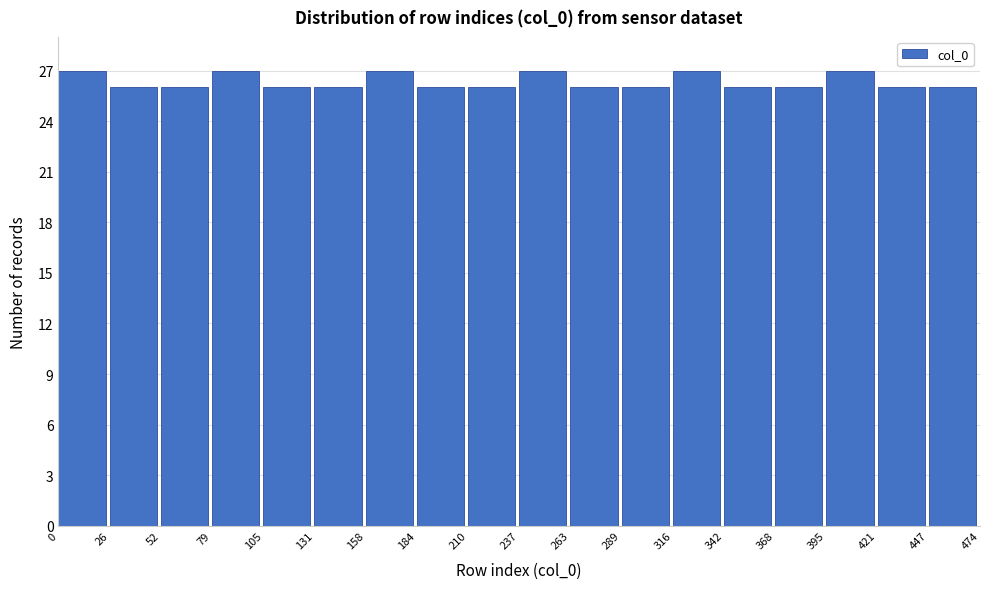

Reading left to right, transcribe this chart: for each bar, give the range it covers on the x-axis and its height. The values are not printed on the chart, so give them approximately, as read against the axis.

0 to 26: 27
26 to 52: 26
52 to 79: 26
79 to 105: 27
105 to 131: 26
131 to 158: 26
158 to 184: 27
184 to 210: 26
210 to 237: 26
237 to 263: 27
263 to 289: 26
289 to 316: 26
316 to 342: 27
342 to 368: 26
368 to 395: 26
395 to 421: 27
421 to 447: 26
447 to 474: 26